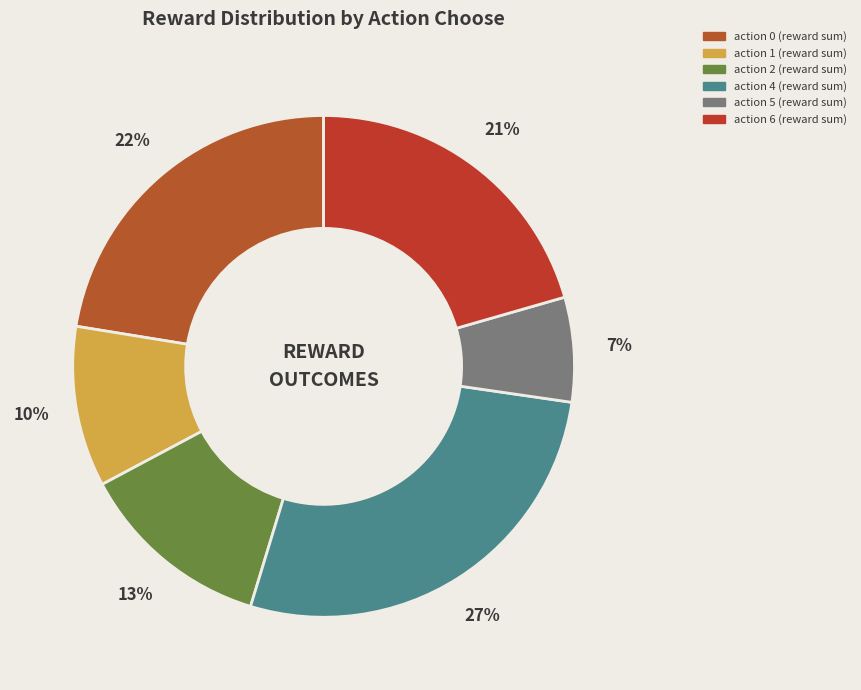

Does action 1 account for over 50% of the chart?

No